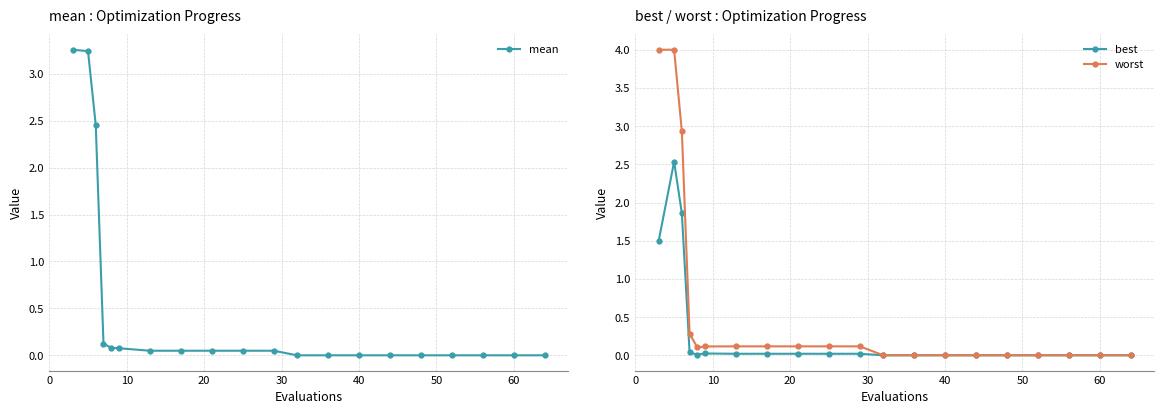

The mean series shows 0.0 at 70. True or false?

False